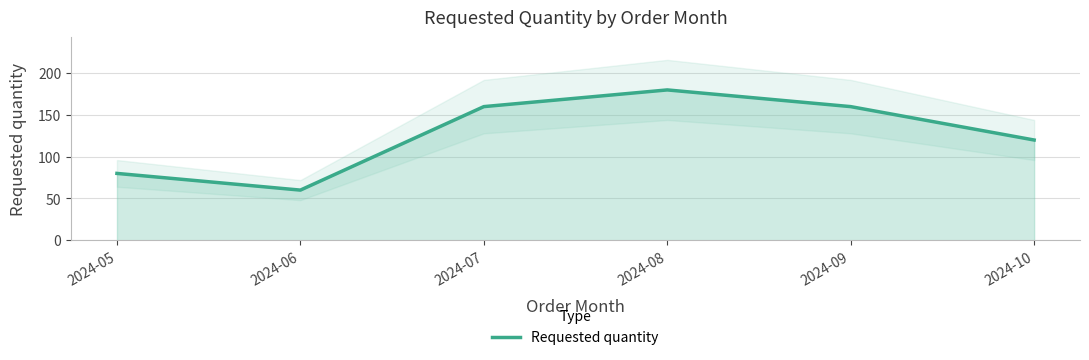

How many values are between 80 and 160?

4